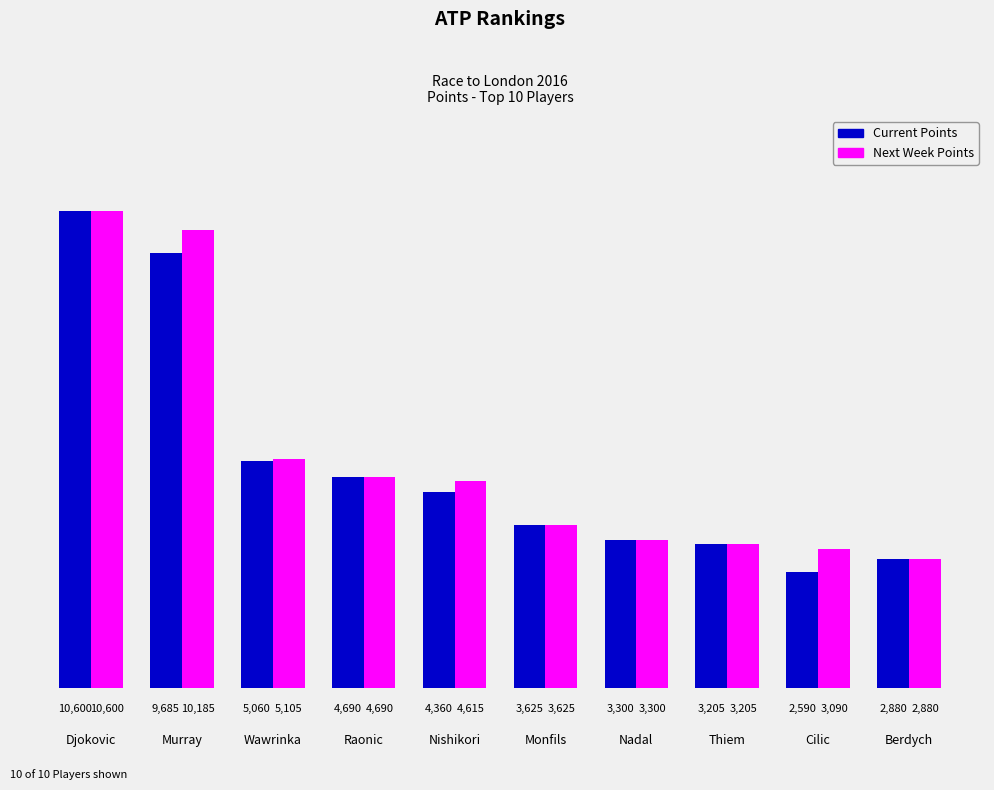

Which category has the highest value in the Next Week Points series?

Djokovic